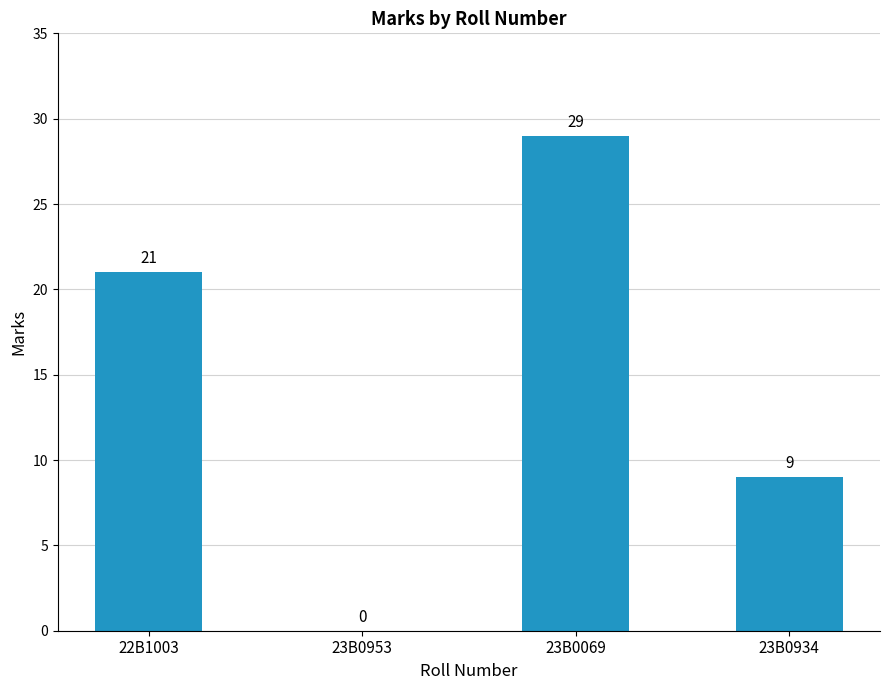

Where is the data nearest to the value 14?

23B0934